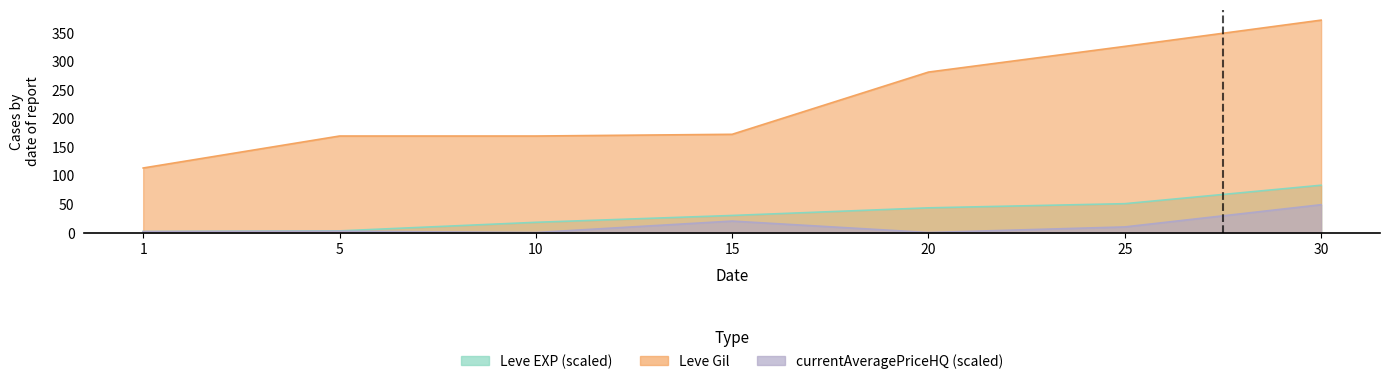

True or false: currentAveragePriceHQ and Leve EXP cross at least once.

False